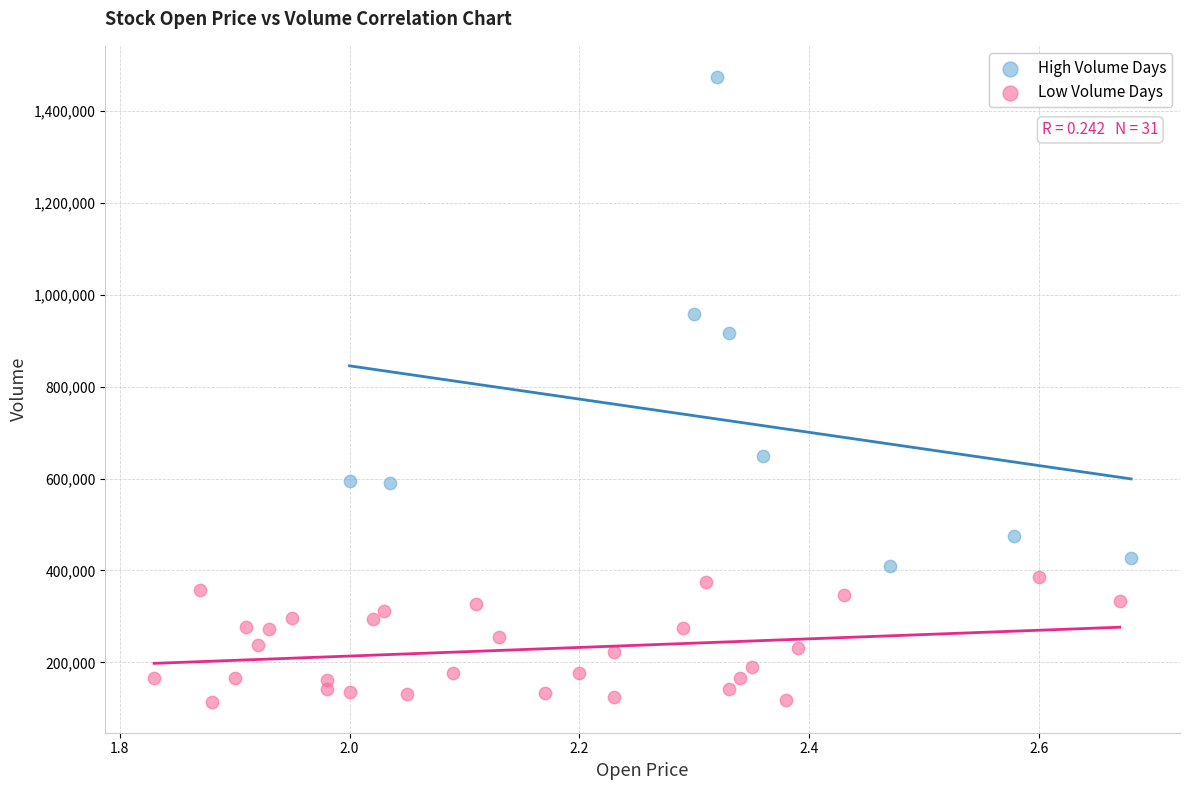

Which series reaches the maximum Y coordinate?

High Volume Days